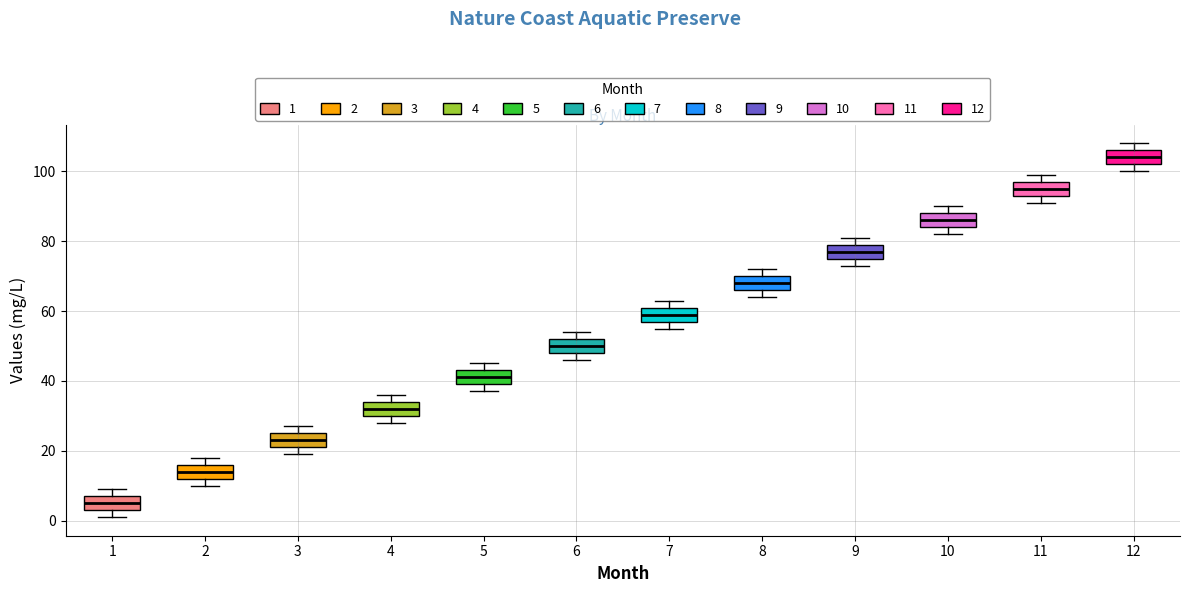

Reading left to right, transcribe this box plot: for each box, give where its median line is, the range the box spans, and where its two whiskers end, as read against the y-axis. The values are not printed on the chart, so give them approximately, as read against the axis.

1: median 6, box 4 to 8, whiskers 2 to 10
2: median 14, box 12 to 16, whiskers 10 to 18
3: median 24, box 22 to 26, whiskers 20 to 28
4: median 32, box 30 to 34, whiskers 28 to 36
5: median 42, box 40 to 44, whiskers 38 to 46
6: median 50, box 48 to 52, whiskers 46 to 54
7: median 60, box 58 to 62, whiskers 56 to 64
8: median 68, box 66 to 70, whiskers 64 to 72
9: median 78, box 76 to 80, whiskers 74 to 82
10: median 86, box 84 to 88, whiskers 82 to 90
11: median 96, box 94 to 98, whiskers 92 to 100
12: median 104, box 102 to 106, whiskers 100 to 108